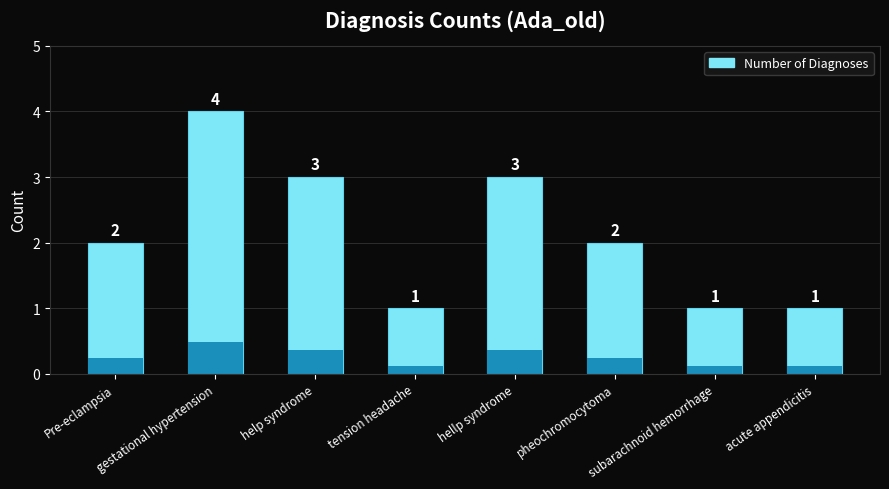

At which category does the chart reach its minimum across all series?

tension headache